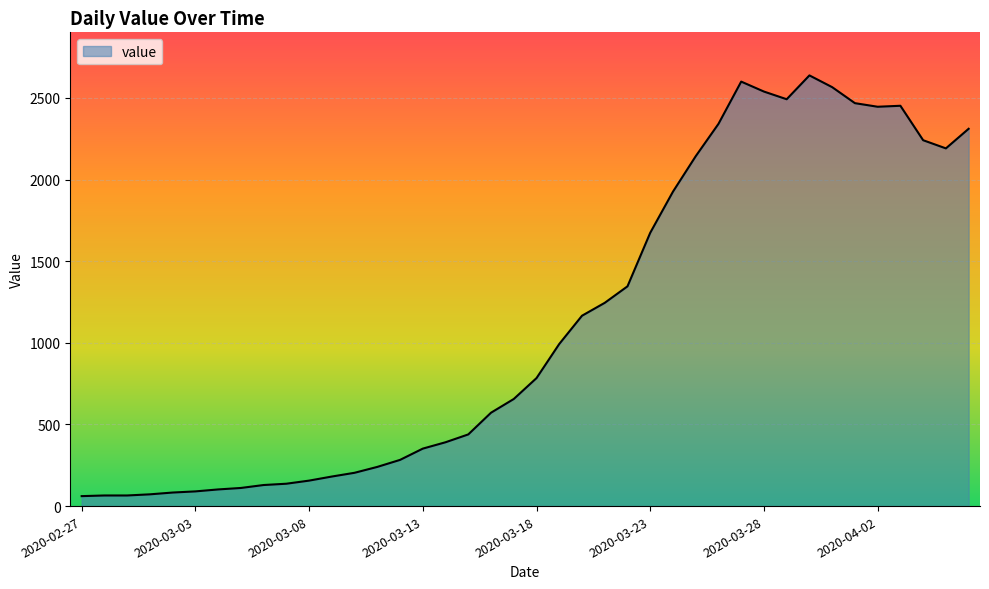

What is the maximum value shown in the chart?

2638